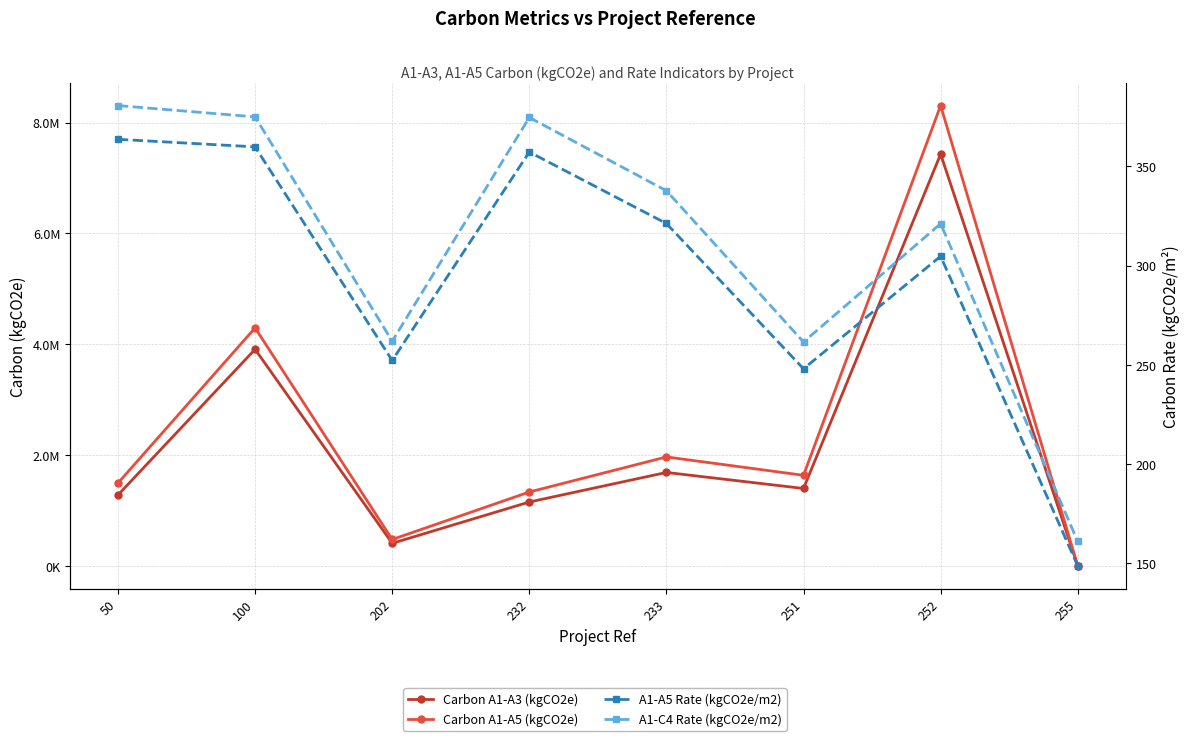

In Carbon A1-A3 (kgCO2e), how many points are higher than both neighbors (excluding endpoints)?

3